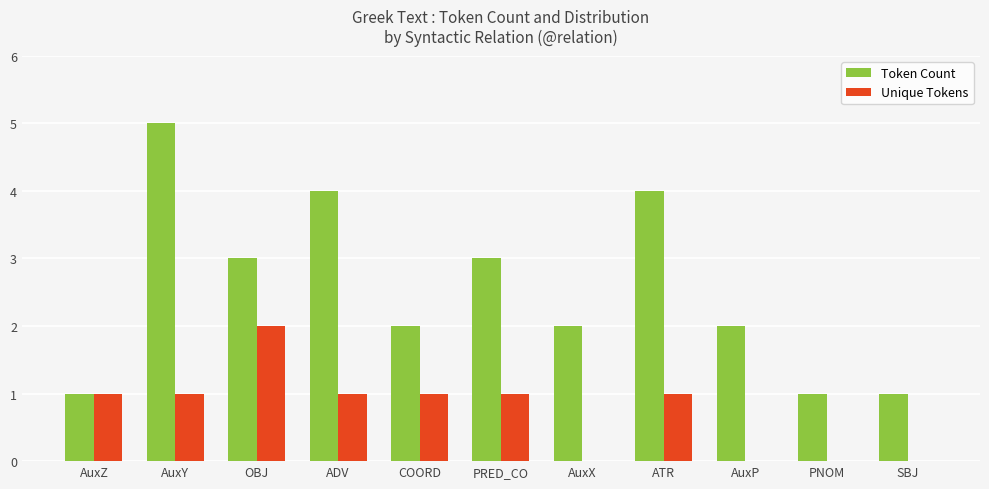

Is it true that Unique Tokens equals -1 at SBJ?

False